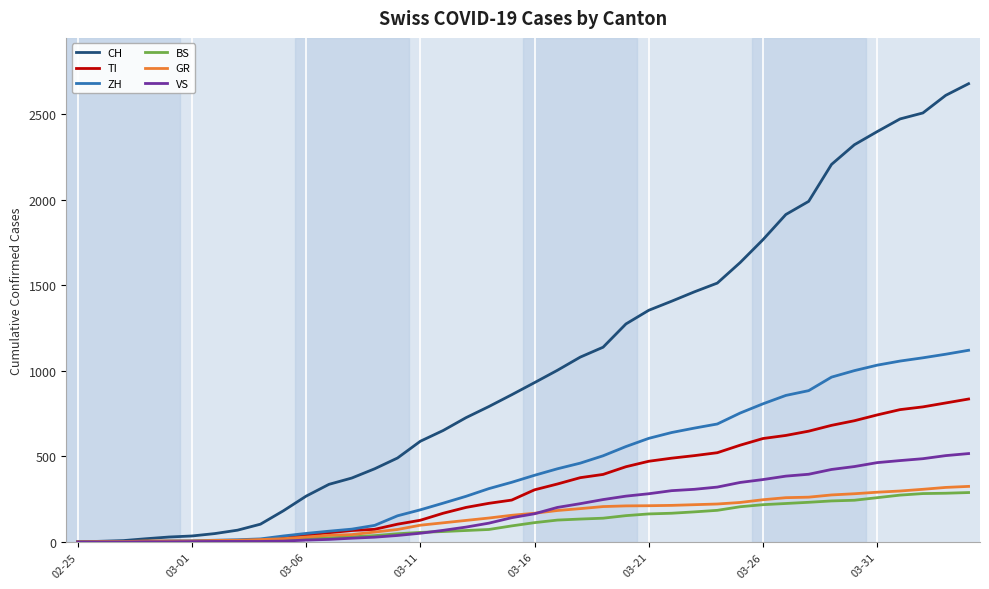

Which series has the largest total across all categories?

CH